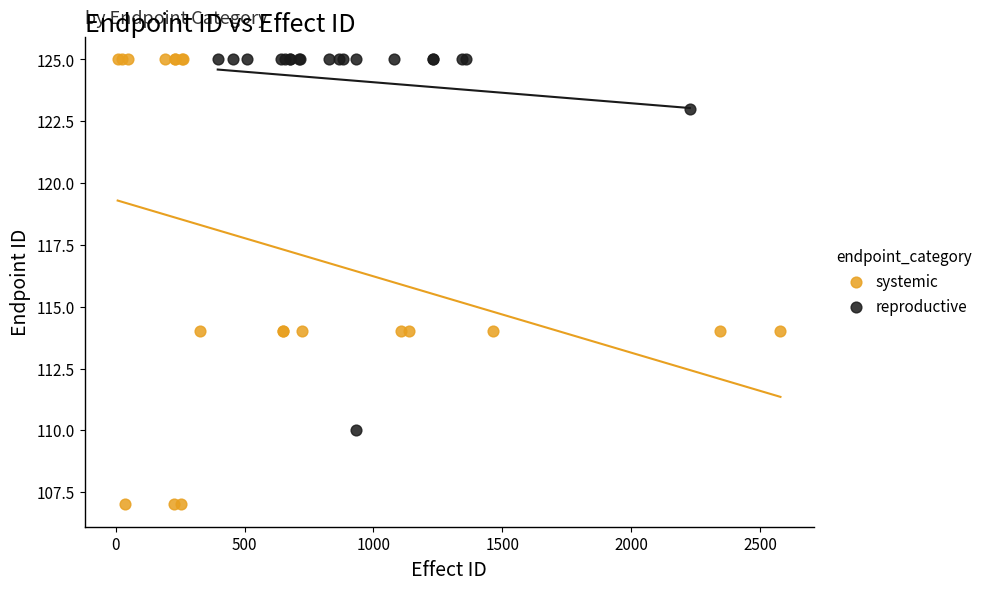

Which series contains the lowest Y value?

systemic